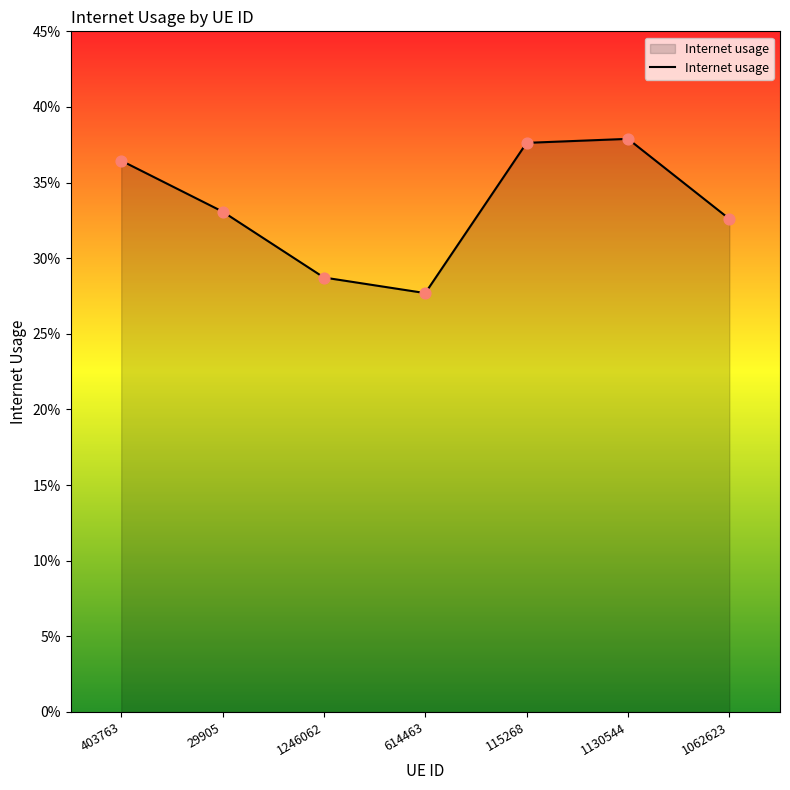

What is the change in value from 614463 to 1130544?

+0.1